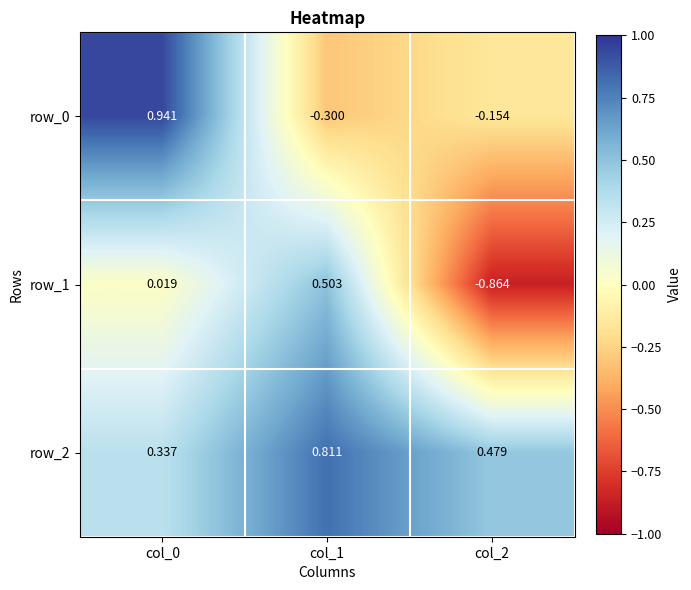

Count the number of data series in this chart.

3